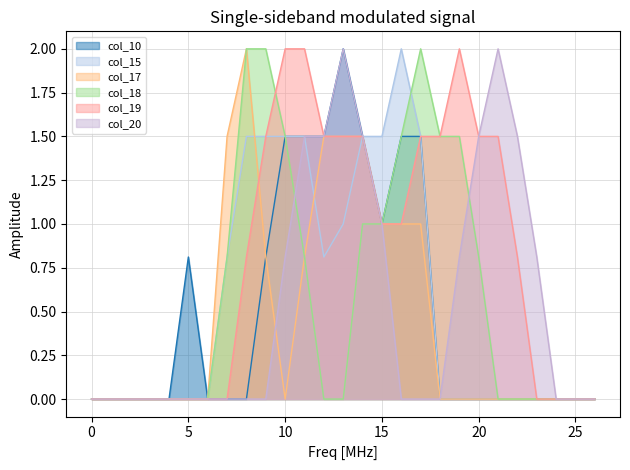

The value of col_17 at 23 is 0.0. True or false?

True